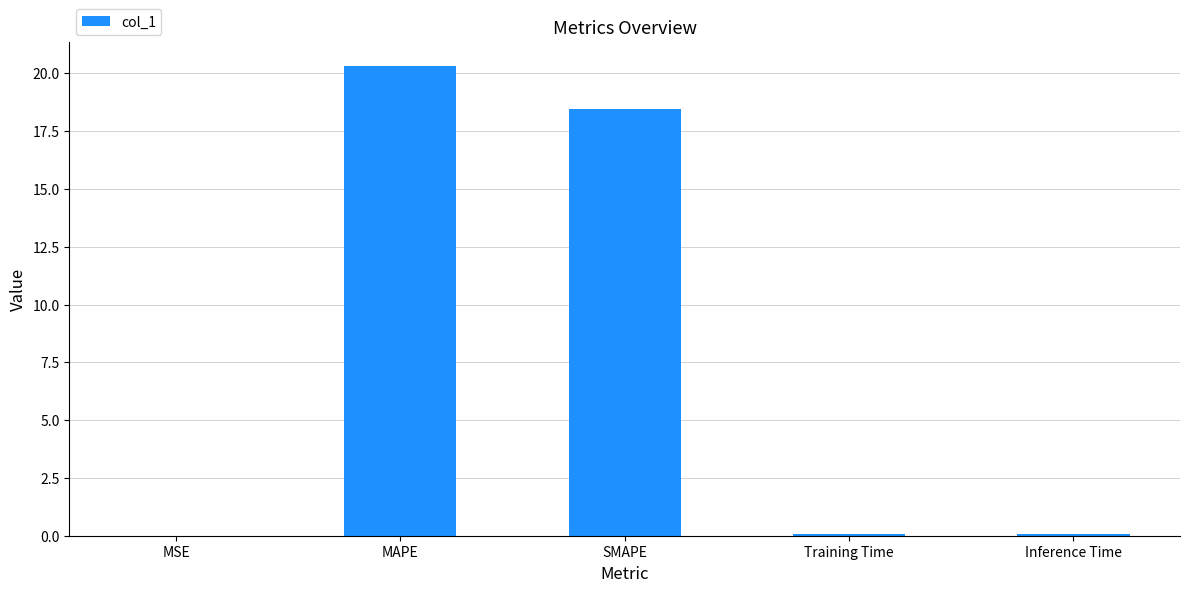

Is it true that the value at Training Time is 0.1?

True